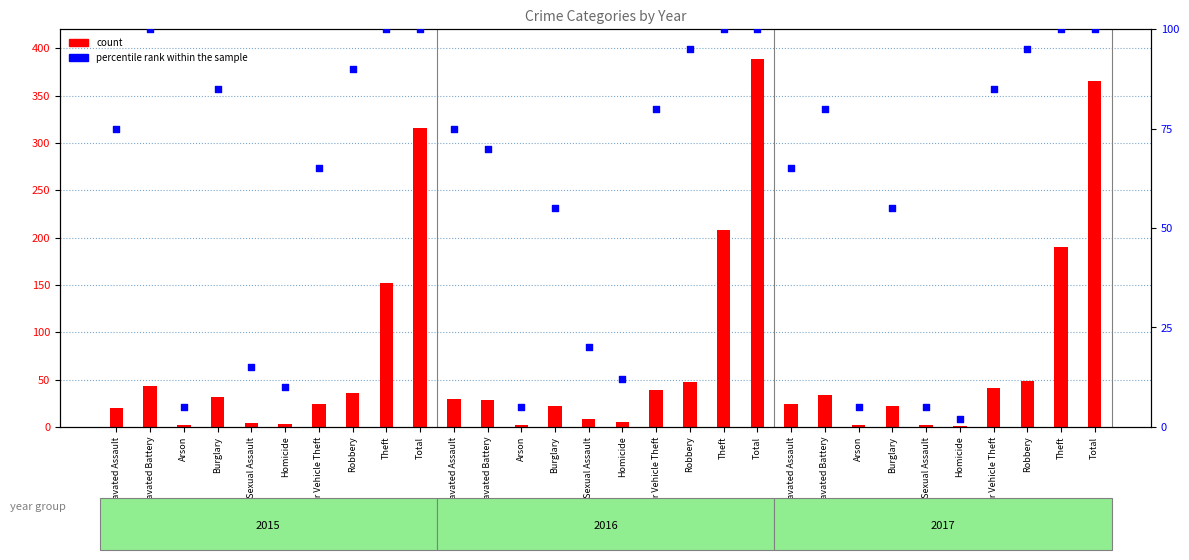

What are all the series names shown in the legend?

count, percentile rank within the sample